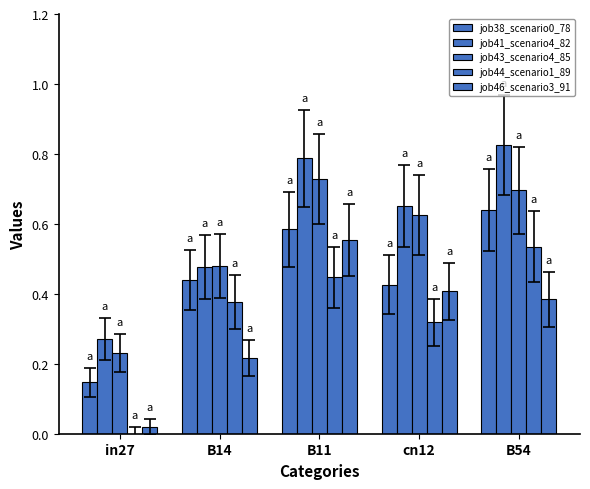

Which category has the lowest value in the job41_scenario4_82 series?

in27